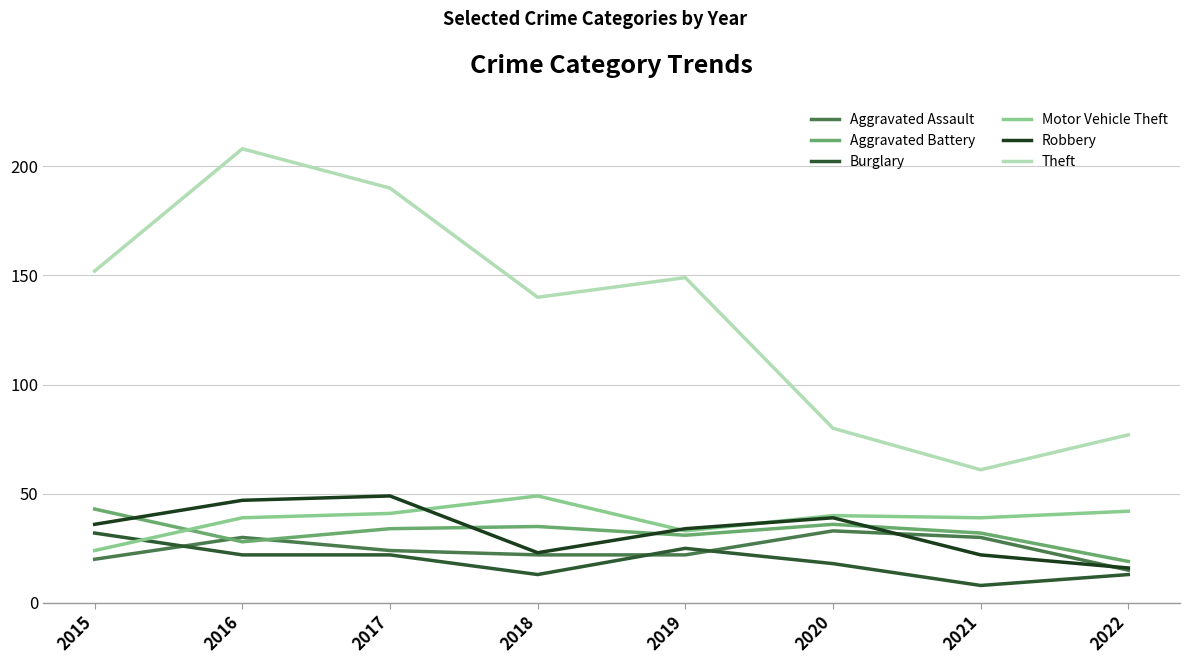

What is the spread (max minus min) of values at 2017?

168